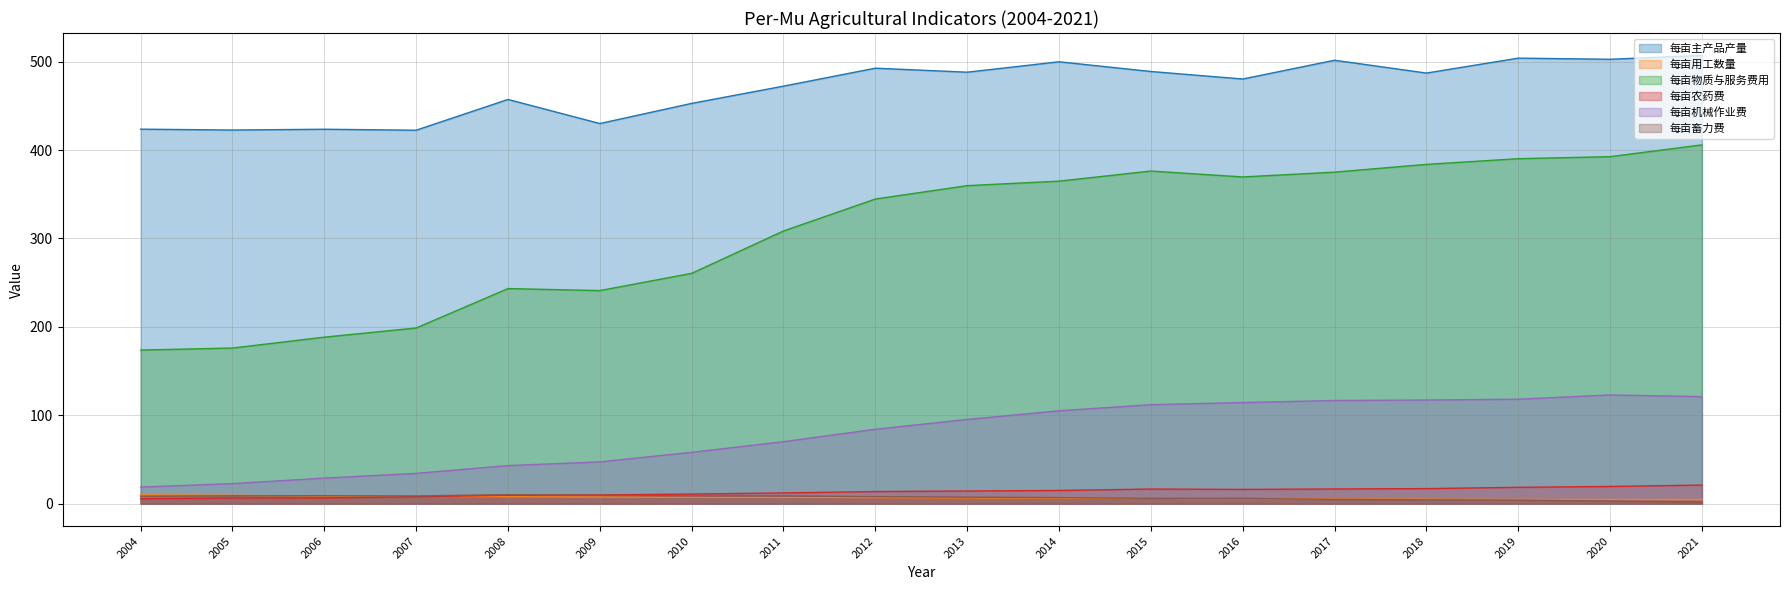

True or false: 每亩物质与服务费用 has a value of 598.3 at 2017.

False